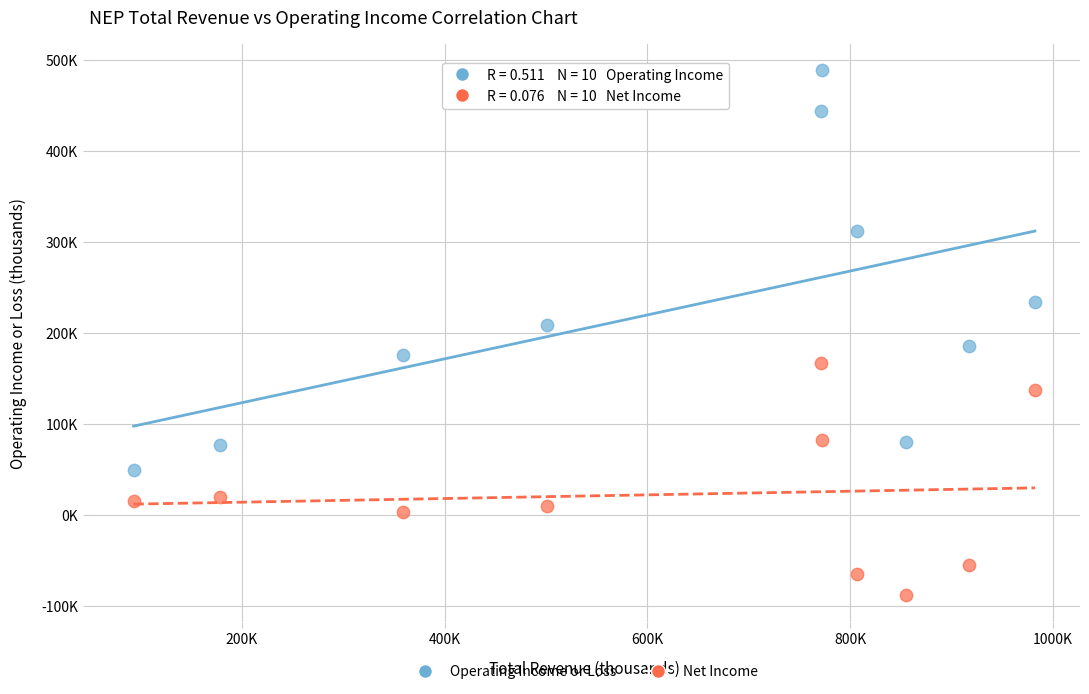

Which series contains the lowest Y value?

Net Income